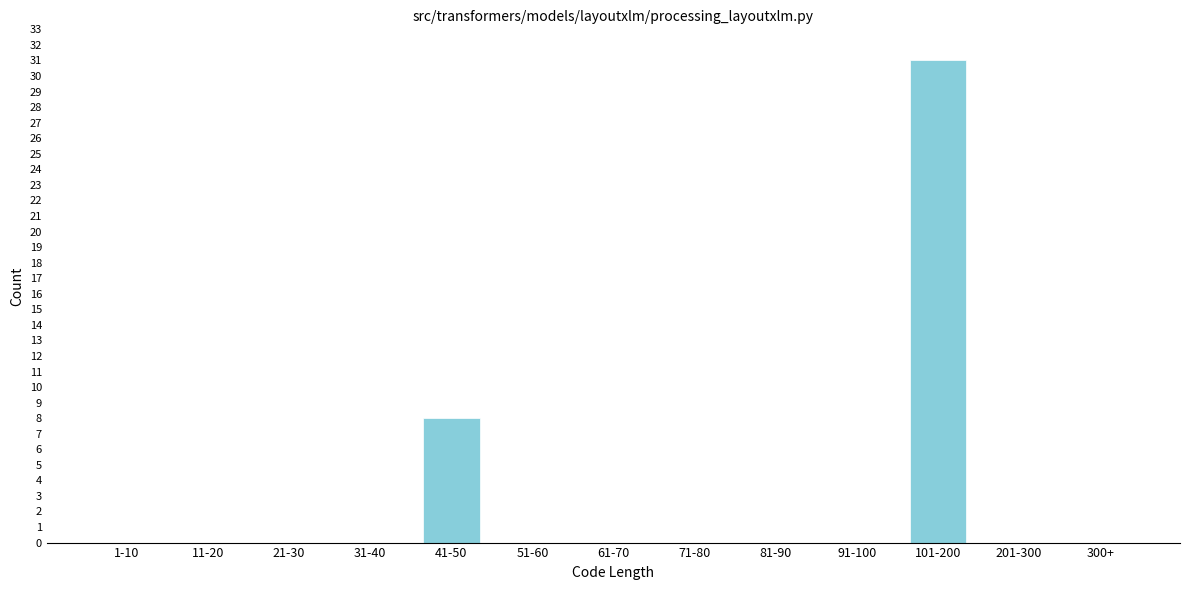

Reading left to right, list all the values displayed in this chart.

1-10=0	11-20=0	21-30=0	31-40=0	41-50=8	51-60=0	61-70=0	71-80=0	81-90=0	91-100=0	101-200=31	201-300=0	300+=0